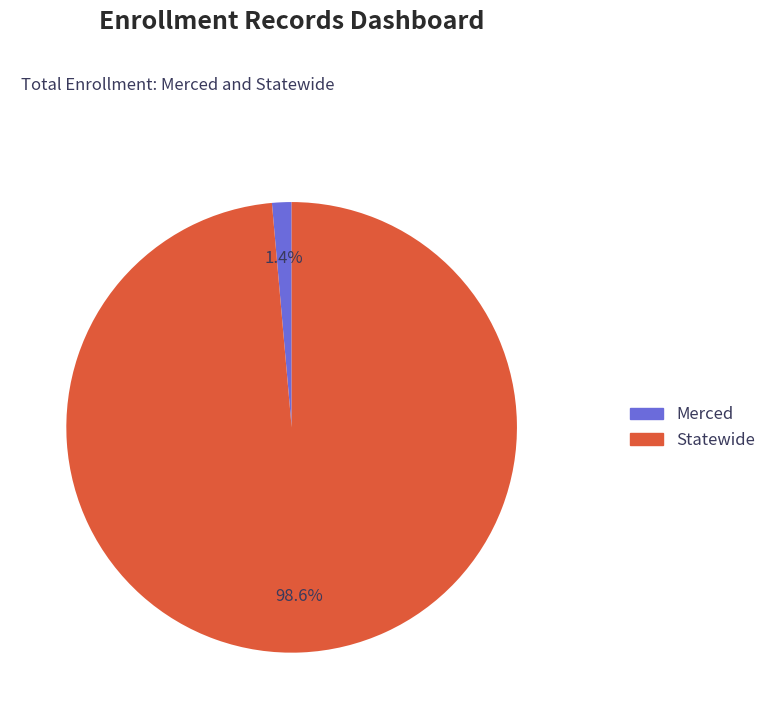

Is it true that Merced is 11% of the pie?

False